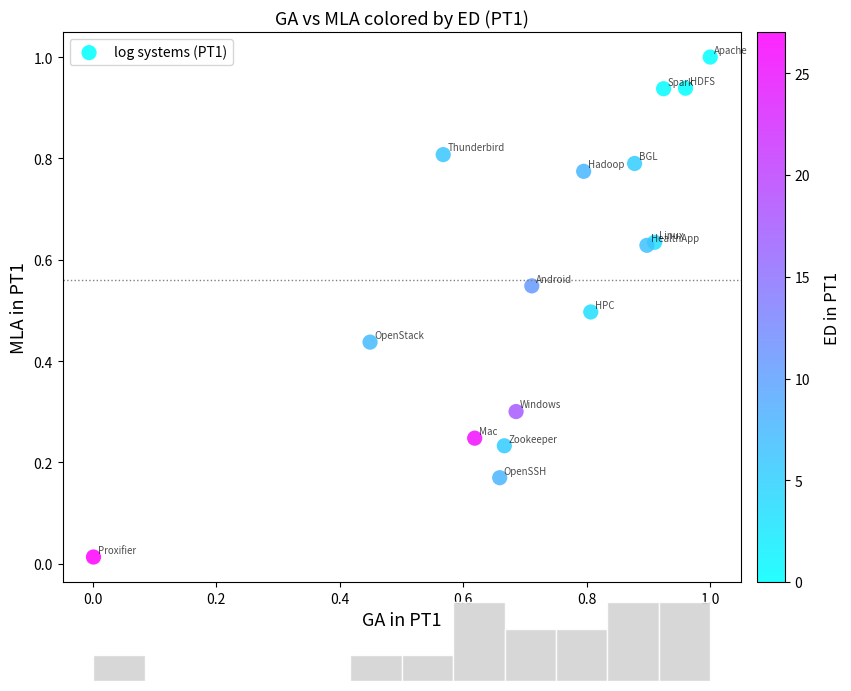

What is the range of Y values (max minus min)?

1.0